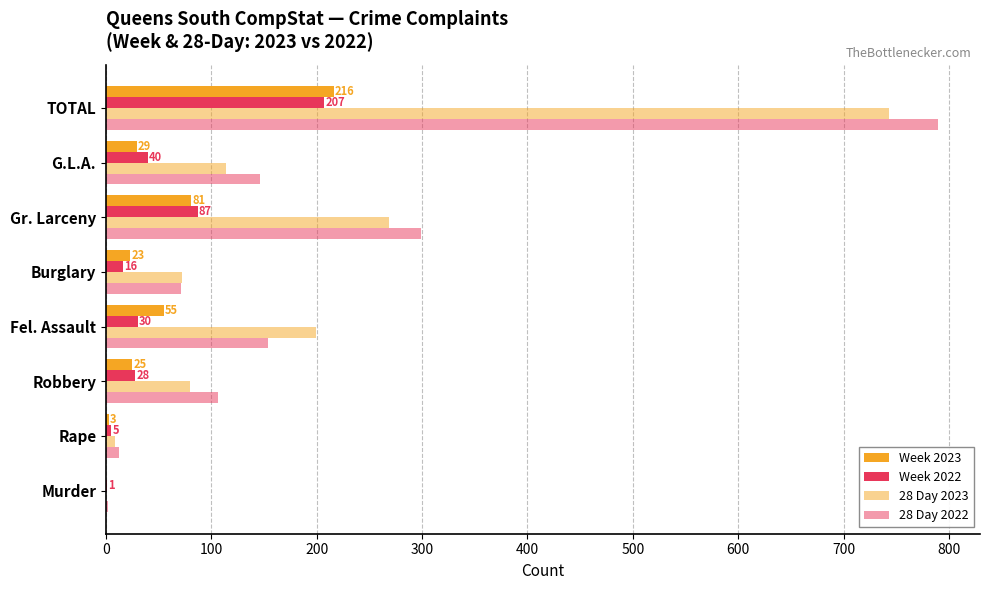

How many values in 28 Day 2023 are above zero?

7